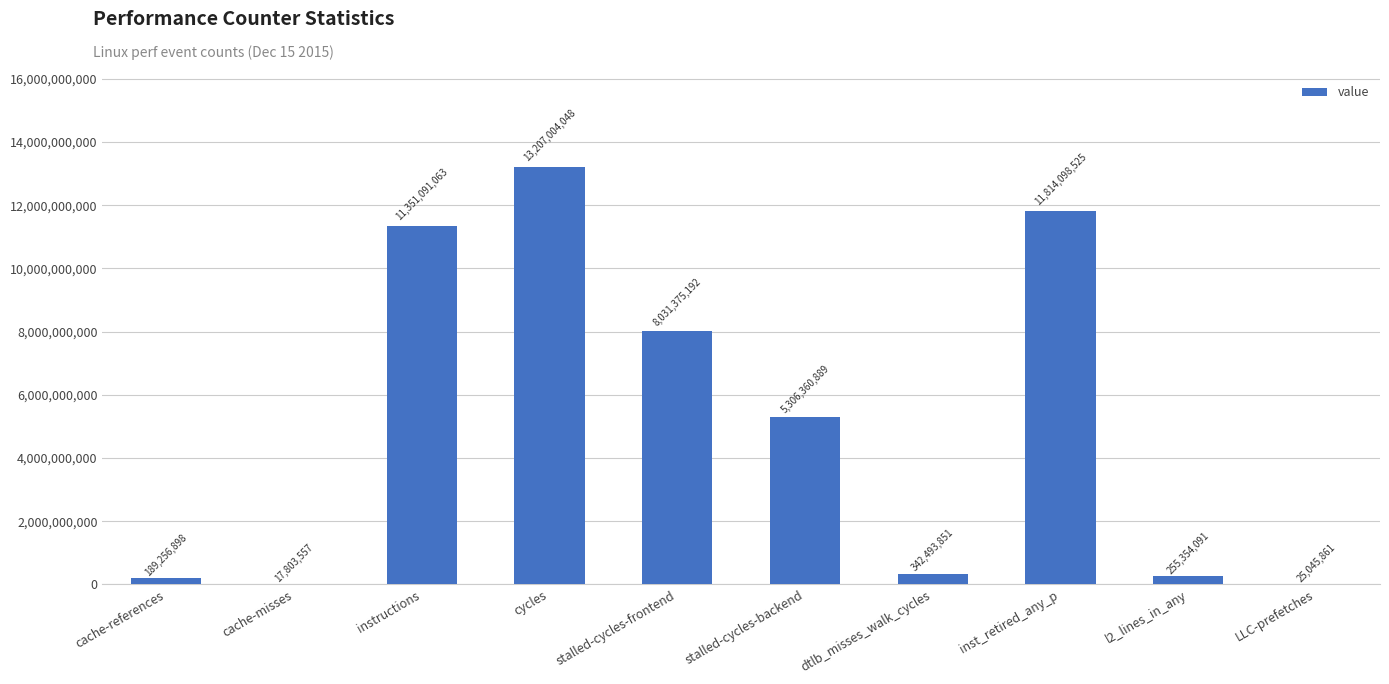

What is the greatest value displayed?

13207004048